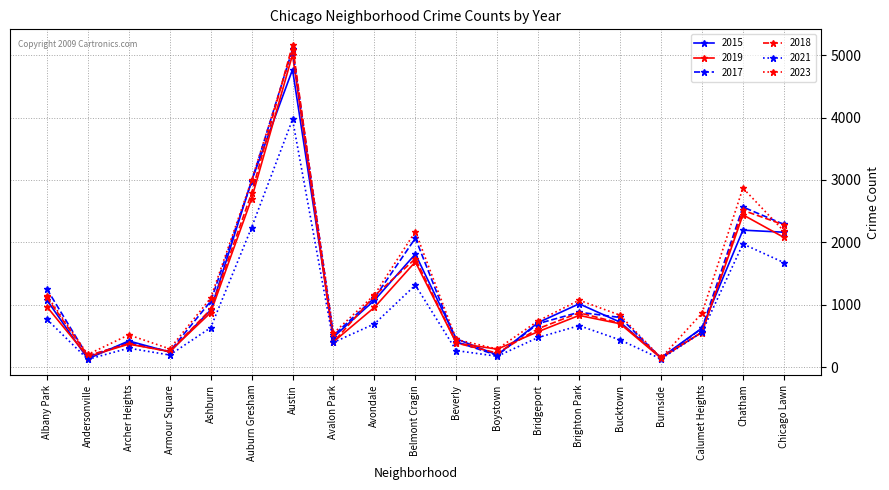

The 2023 series shows 1145 at Albany Park. True or false?

True